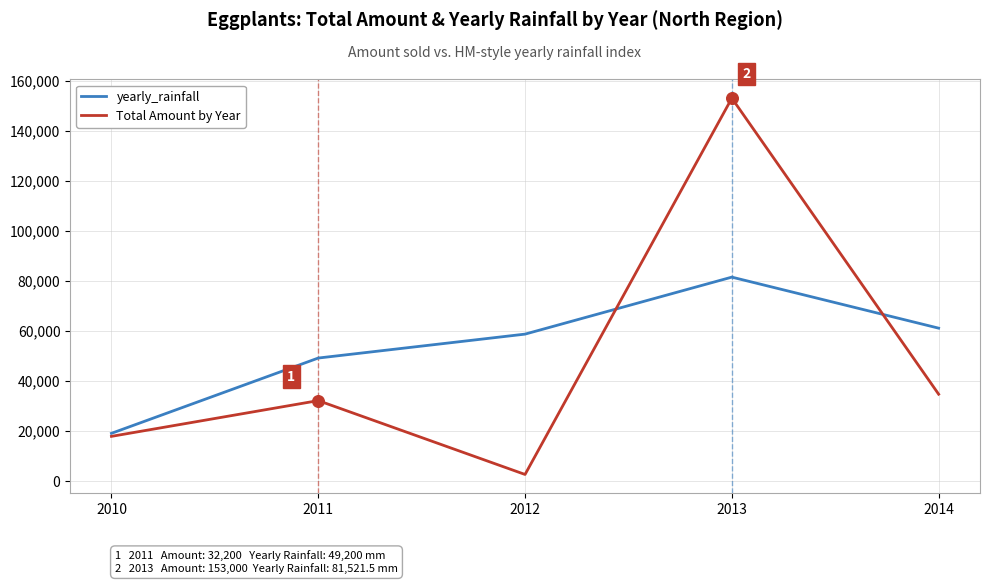

Which series changed the most between 2011 and 2012?

Total Amount by Year